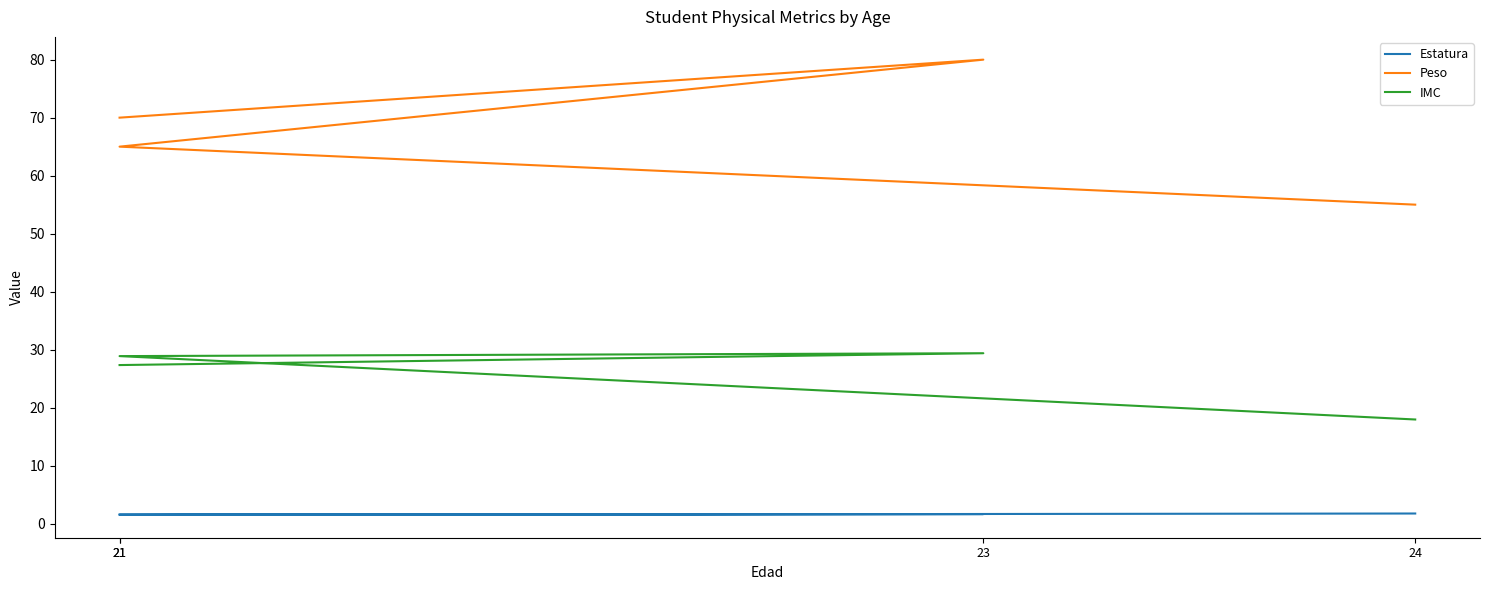

True or false: Estatura has a value of 1.2 at 24.

False